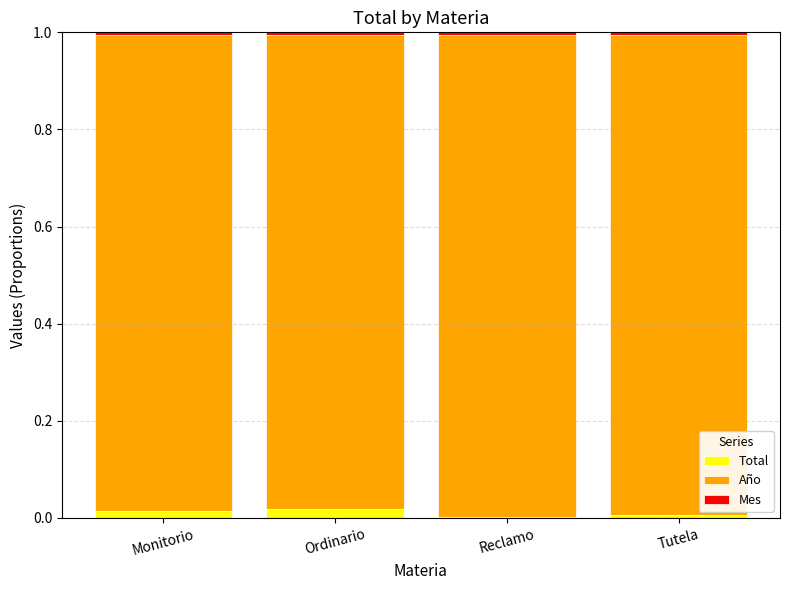

The Total series shows 0.0 at Monitorio. True or false?

True